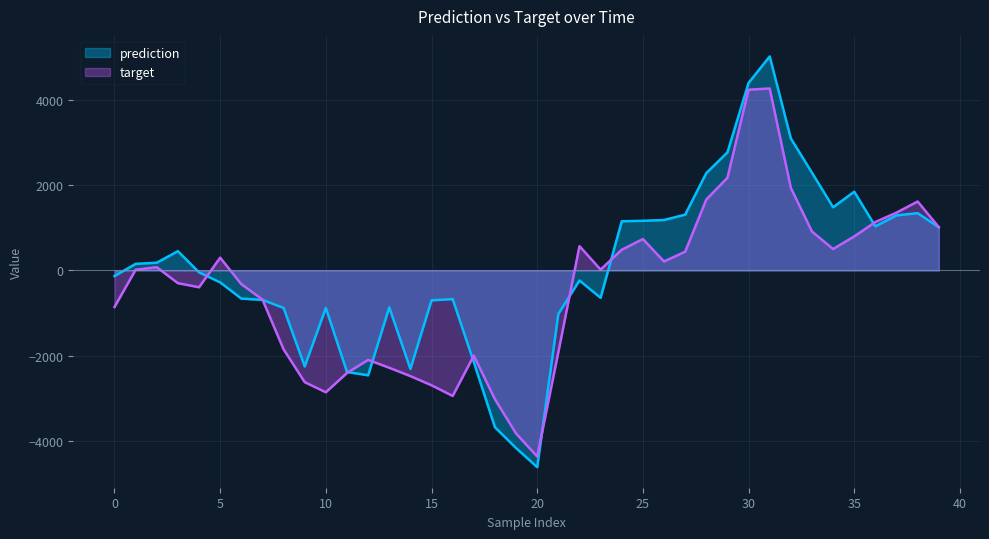

What is the value of the target point at the 33rd from the left?

1939.0